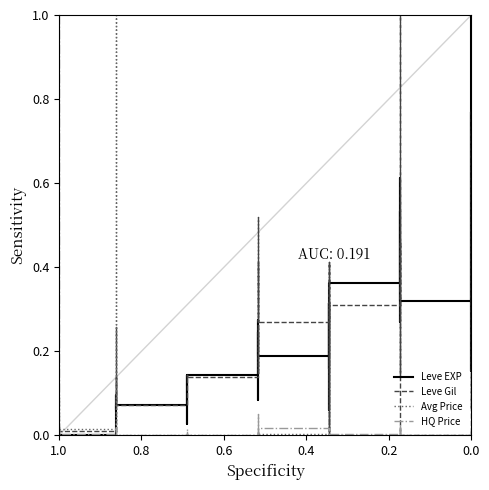

At which category does HQ Price reach its first local peak?

1.0